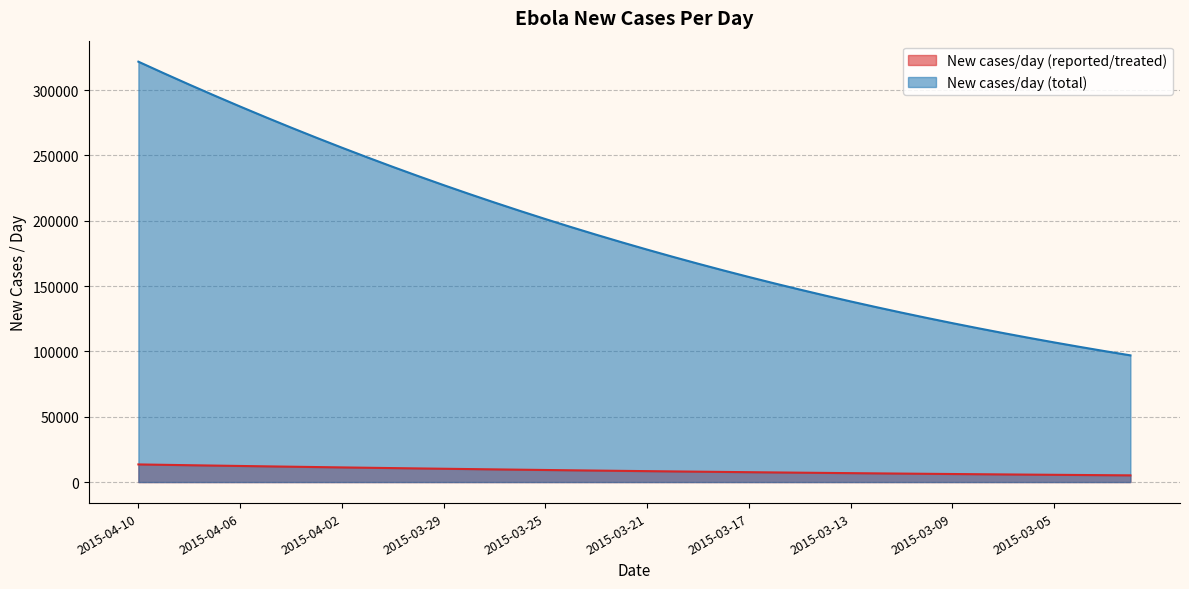

The New cases/day (total) series shows 215999 at 2015-03-16. True or false?

False